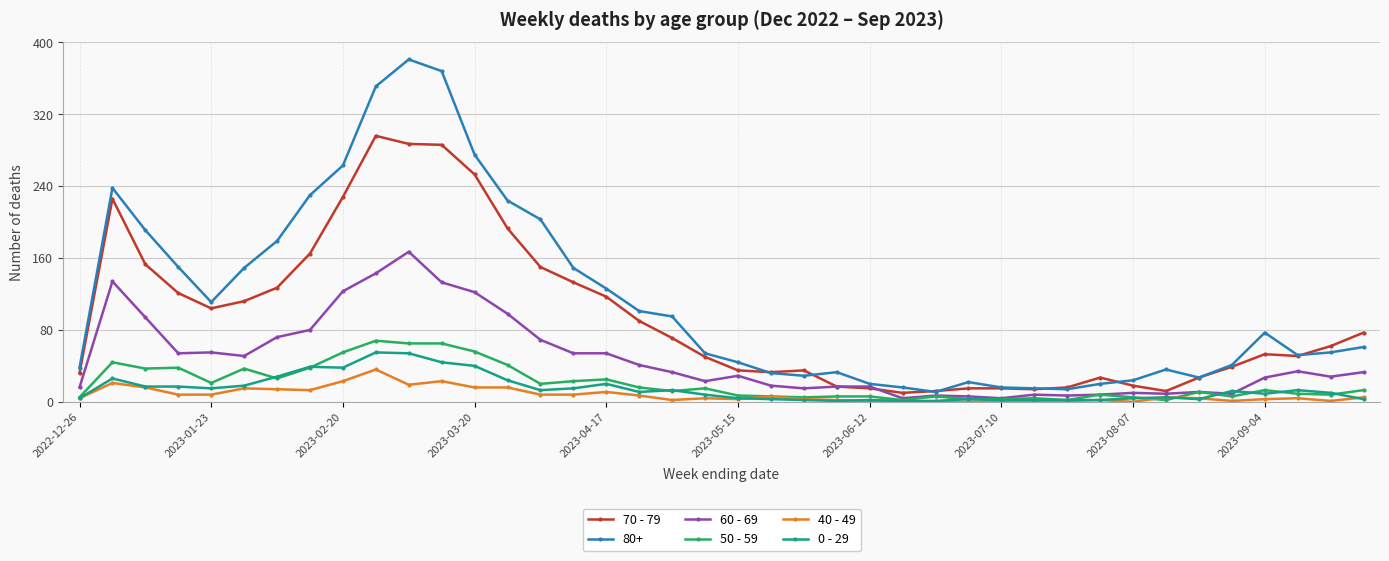

Does the chart have visible grid lines?

Yes